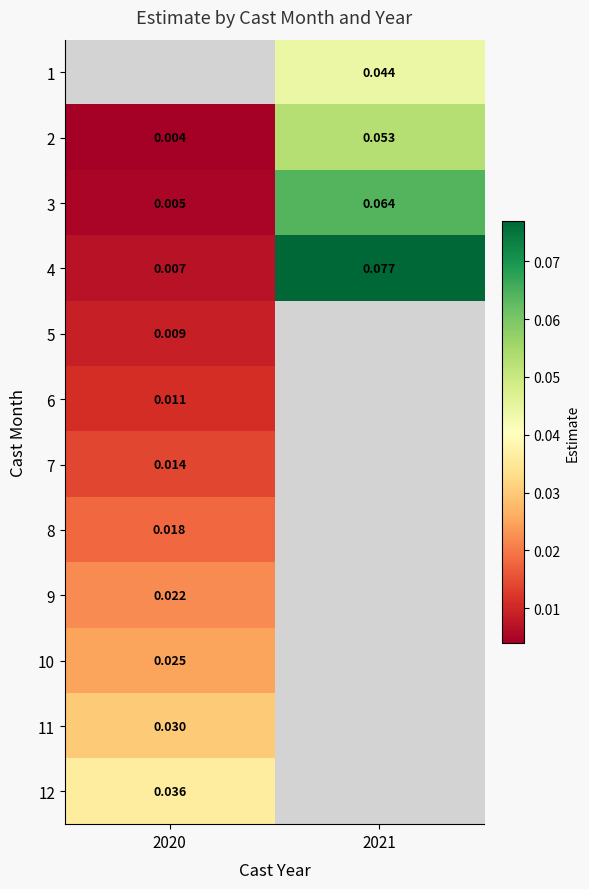

Rank the series at 2020 from highest to lowest value.

12, 11, 10, 9, 8, 7, 6, 5, 4, 3, 1, 2